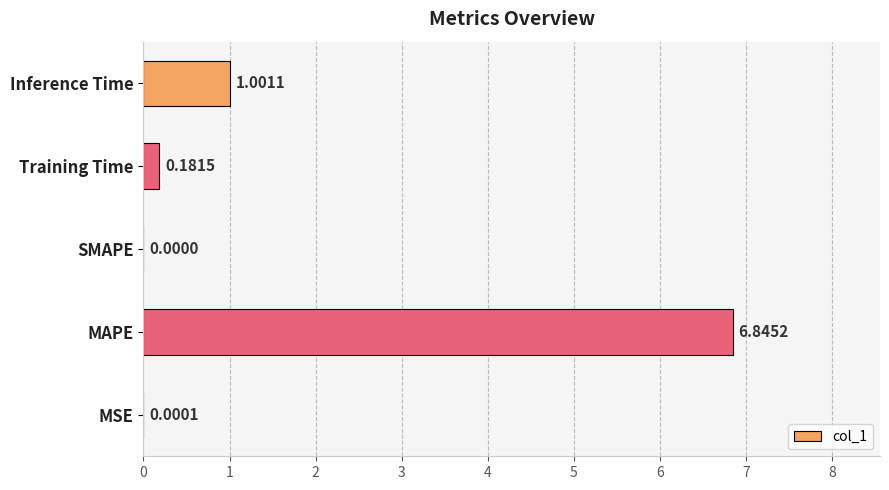

What is the sum of the values at MAPE and Inference Time?

7.8